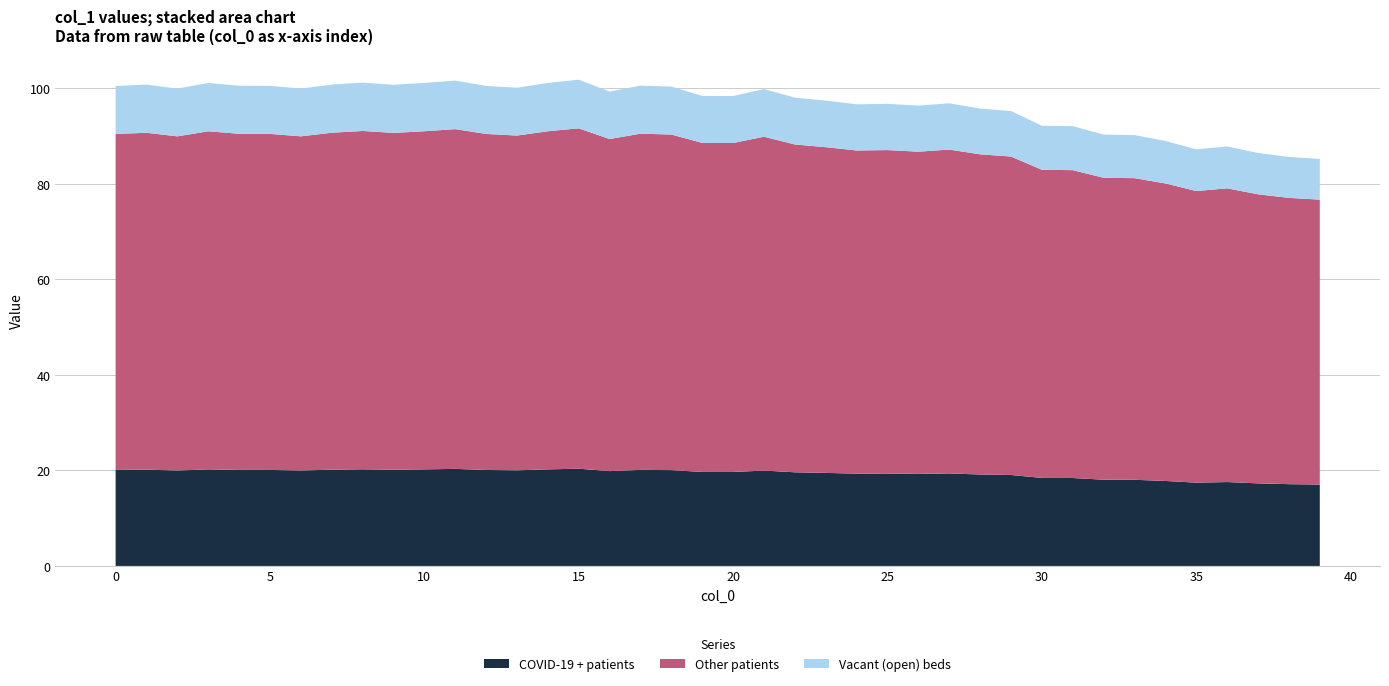

Reading left to right, transcribe all the data shown in this chart.

0=100.5	1=100.8	2=100.0	3=101.1	4=100.6	5=100.5	6=100.0	7=100.8	8=101.2	9=100.8	10=101.1	11=101.6	12=100.5	13=100.1	14=101.2	15=101.8	16=99.3	17=100.6	18=100.4	19=98.4	20=98.4	21=99.9	22=98.1	23=97.4	24=96.7	25=96.8	26=96.4	27=96.9	28=95.8	29=95.3	30=92.2	31=92.1	32=90.3	33=90.2	34=89.0	35=87.2	36=87.9	37=86.5	38=85.6	39=85.2